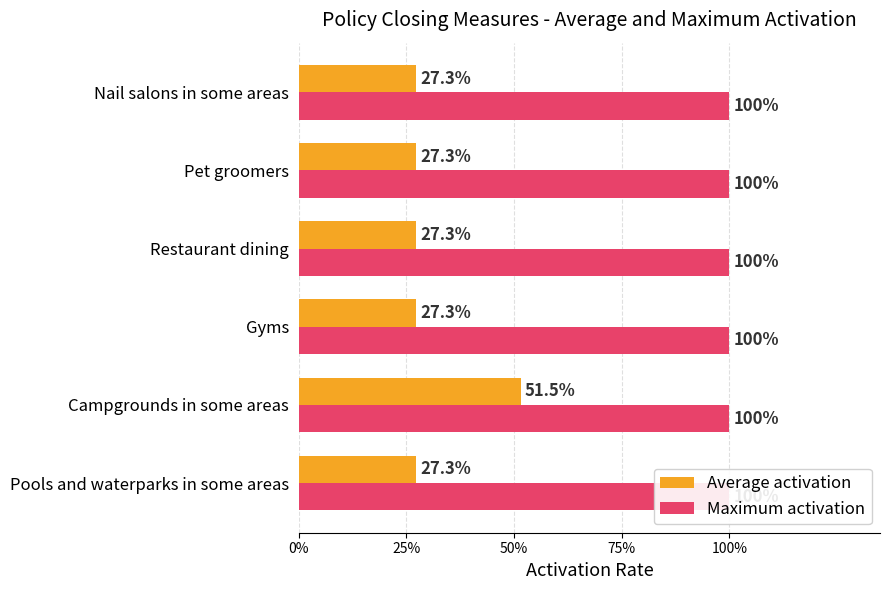

Count the number of data series in this chart.

2